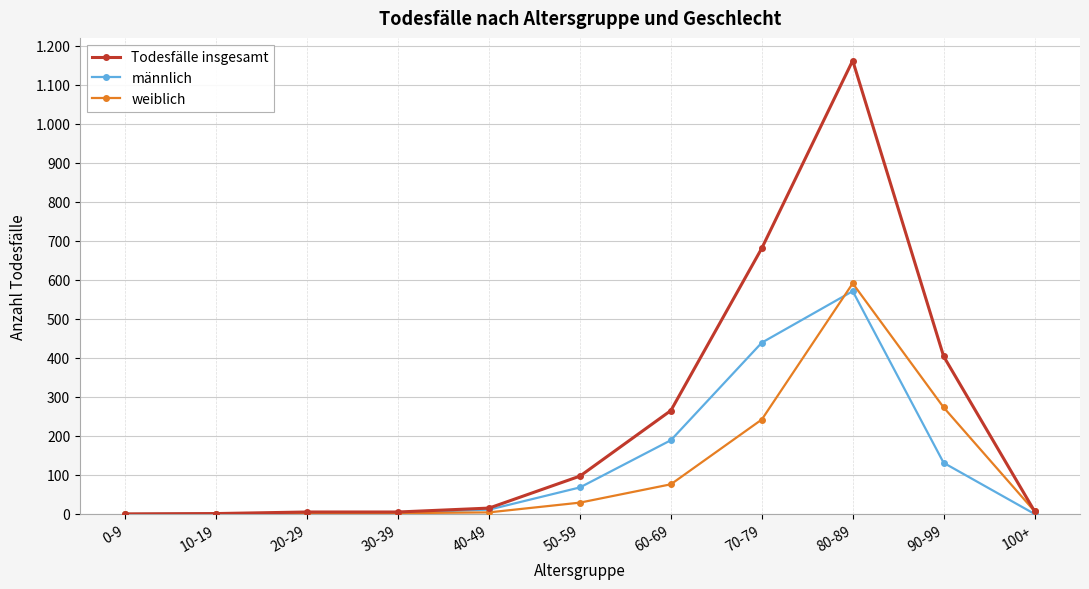

What is the total value across all series at 20-29?

10